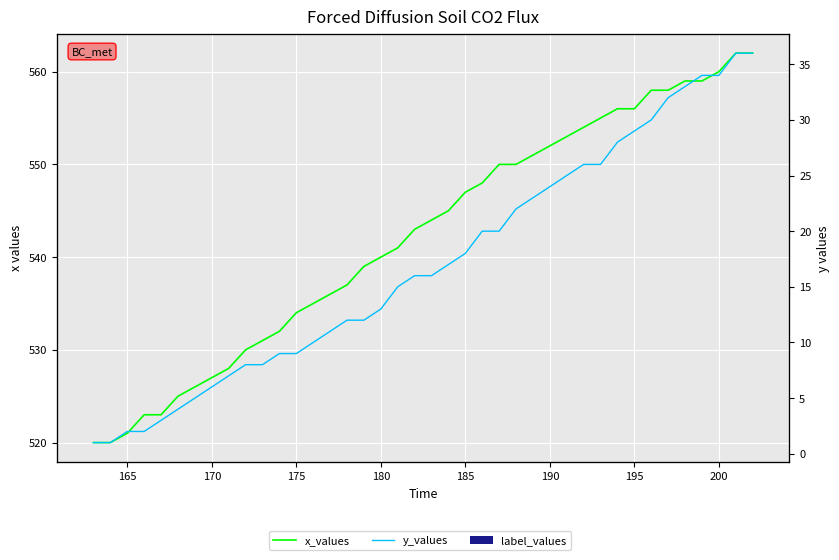

At 200, list the series in order from largest to smallest.

x_values, y_values, label_values